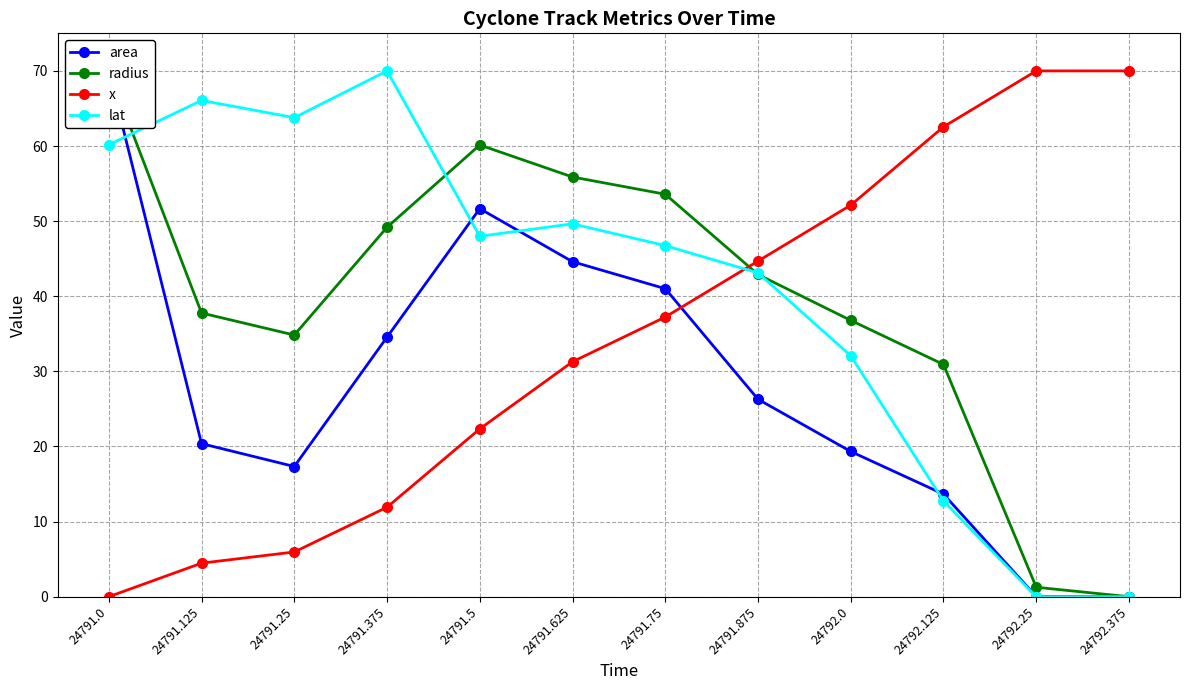

At which category does lat reach its first local valley?

24791.25